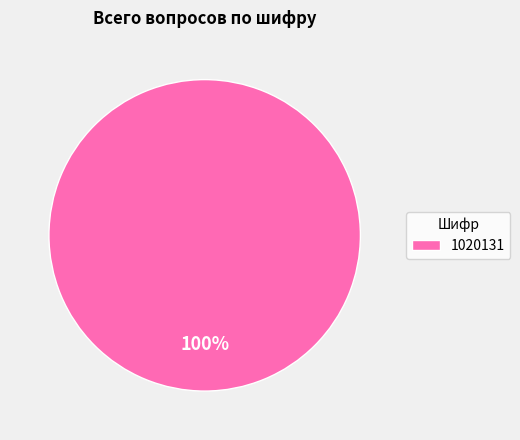

What percentage is the 1020131 slice, to the nearest percent?

100%